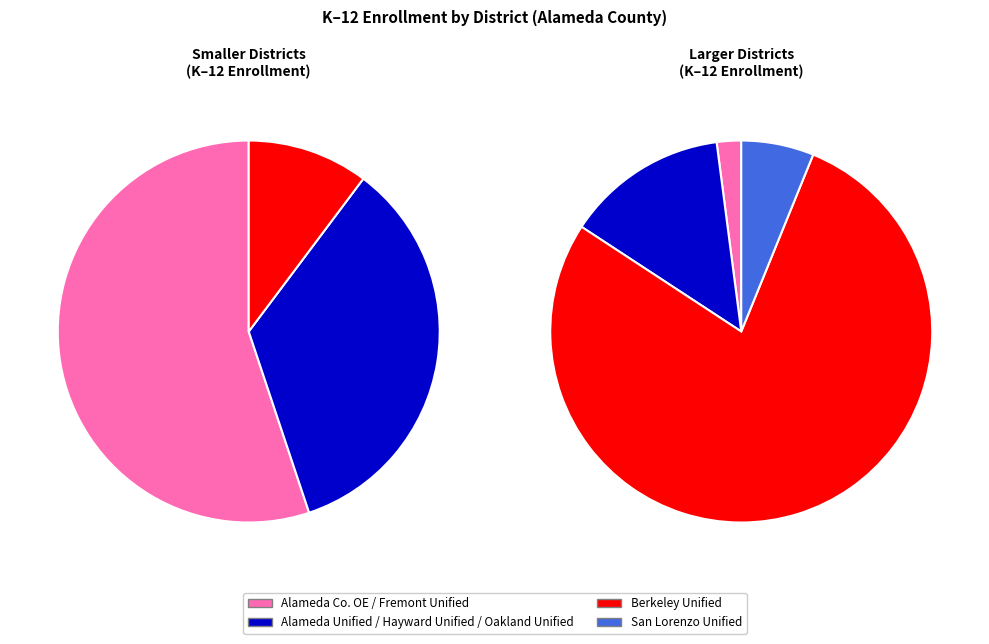

Does San Lorenzo Unified represent more than half of the total?

No